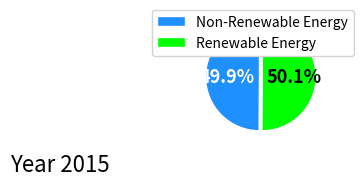

Does any single category account for the majority?

Yes